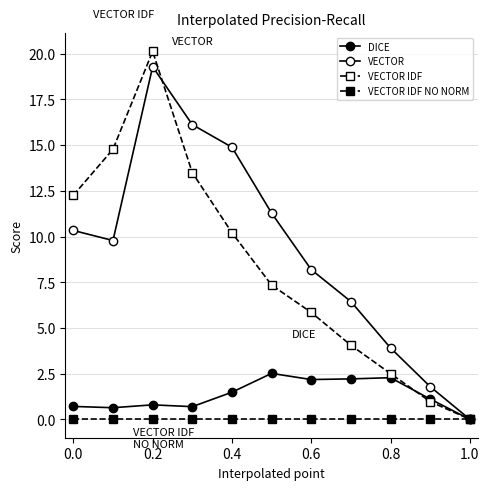

Does the chart display data point markers on the line(s)?

Yes